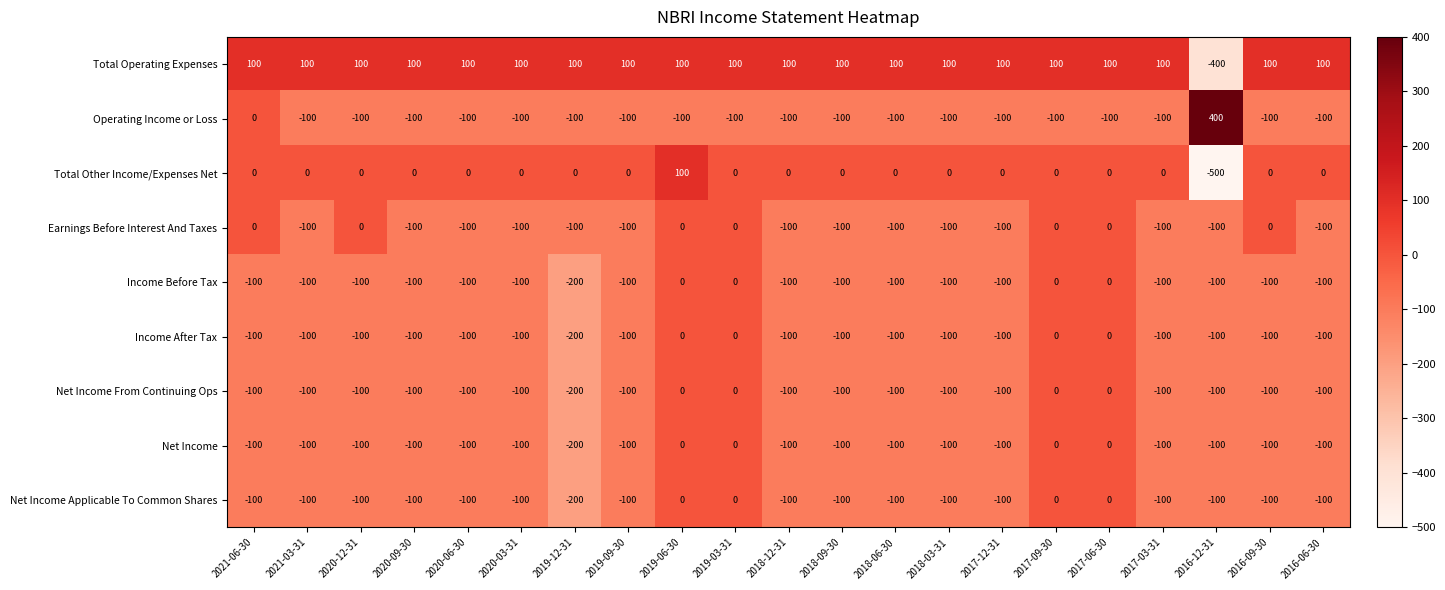

What is the average value of the Earnings Before Interest And Taxes series?

-67